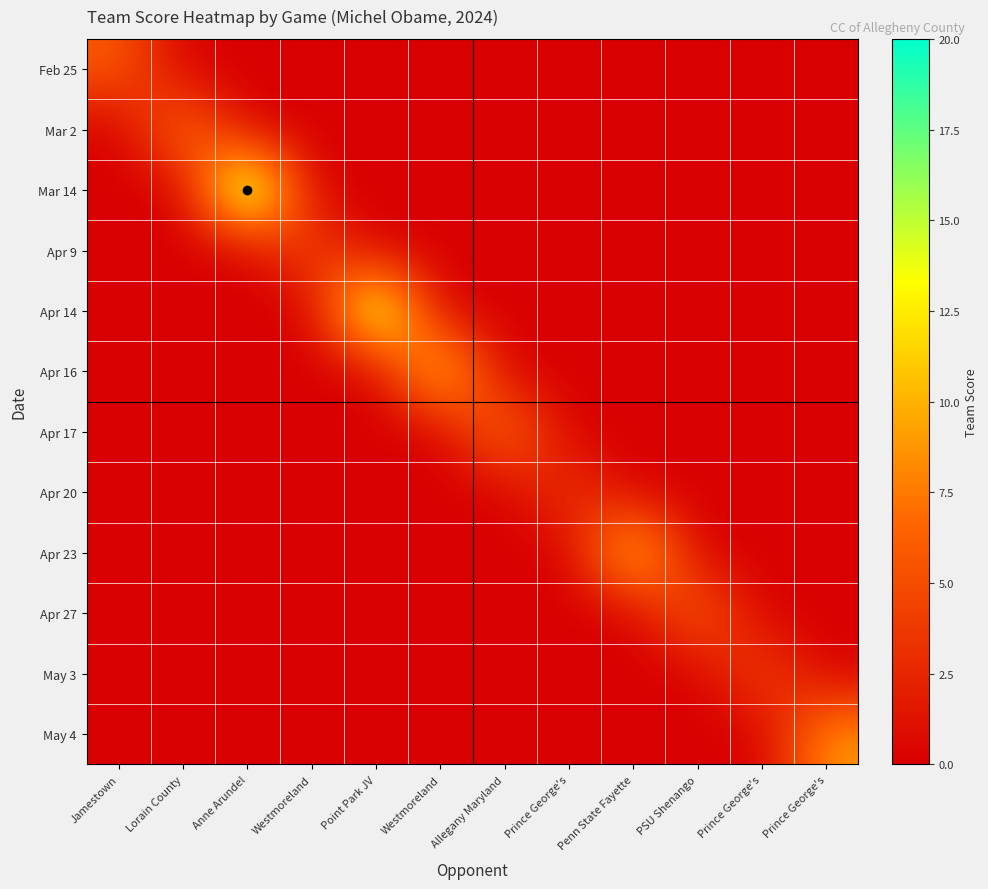

Reading left to right, transcribe all the data shown in this chart.

Feb 25: Jamestown=6	Lorain County=0	Anne Arundel=0	Westmoreland=0	Point Park JV=0	Westmoreland=0	Allegany Maryland=0	Prince George's=0	Penn State Fayette=0	PSU Shenango=0	Prince George's=0	Prince George's=0
Mar 2: Jamestown=0	Lorain County=8	Anne Arundel=0	Westmoreland=0	Point Park JV=0	Westmoreland=0	Allegany Maryland=0	Prince George's=0	Penn State Fayette=0	PSU Shenango=0	Prince George's=0	Prince George's=0
Mar 14: Jamestown=0	Lorain County=0	Anne Arundel=20	Westmoreland=0	Point Park JV=0	Westmoreland=0	Allegany Maryland=0	Prince George's=0	Penn State Fayette=0	PSU Shenango=0	Prince George's=0	Prince George's=0
Apr 9: Jamestown=0	Lorain County=0	Anne Arundel=0	Westmoreland=5	Point Park JV=0	Westmoreland=0	Allegany Maryland=0	Prince George's=0	Penn State Fayette=0	PSU Shenango=0	Prince George's=0	Prince George's=0
Apr 14: Jamestown=0	Lorain County=0	Anne Arundel=0	Westmoreland=0	Point Park JV=18	Westmoreland=0	Allegany Maryland=0	Prince George's=0	Penn State Fayette=0	PSU Shenango=0	Prince George's=0	Prince George's=0
Apr 16: Jamestown=0	Lorain County=0	Anne Arundel=0	Westmoreland=0	Point Park JV=0	Westmoreland=13	Allegany Maryland=0	Prince George's=0	Penn State Fayette=0	PSU Shenango=0	Prince George's=0	Prince George's=0
Apr 17: Jamestown=0	Lorain County=0	Anne Arundel=0	Westmoreland=0	Point Park JV=0	Westmoreland=0	Allegany Maryland=8	Prince George's=0	Penn State Fayette=0	PSU Shenango=0	Prince George's=0	Prince George's=0
Apr 20: Jamestown=0	Lorain County=0	Anne Arundel=0	Westmoreland=0	Point Park JV=0	Westmoreland=0	Allegany Maryland=0	Prince George's=4	Penn State Fayette=0	PSU Shenango=0	Prince George's=0	Prince George's=0
Apr 23: Jamestown=0	Lorain County=0	Anne Arundel=0	Westmoreland=0	Point Park JV=0	Westmoreland=0	Allegany Maryland=0	Prince George's=0	Penn State Fayette=13	PSU Shenango=0	Prince George's=0	Prince George's=0
Apr 27: Jamestown=0	Lorain County=0	Anne Arundel=0	Westmoreland=0	Point Park JV=0	Westmoreland=0	Allegany Maryland=0	Prince George's=0	Penn State Fayette=0	PSU Shenango=7	Prince George's=0	Prince George's=0
May 3: Jamestown=0	Lorain County=0	Anne Arundel=0	Westmoreland=0	Point Park JV=0	Westmoreland=0	Allegany Maryland=0	Prince George's=0	Penn State Fayette=0	PSU Shenango=0	Prince George's=5	Prince George's=0
May 4: Jamestown=0	Lorain County=0	Anne Arundel=0	Westmoreland=0	Point Park JV=0	Westmoreland=0	Allegany Maryland=0	Prince George's=0	Penn State Fayette=0	PSU Shenango=0	Prince George's=0	Prince George's=9